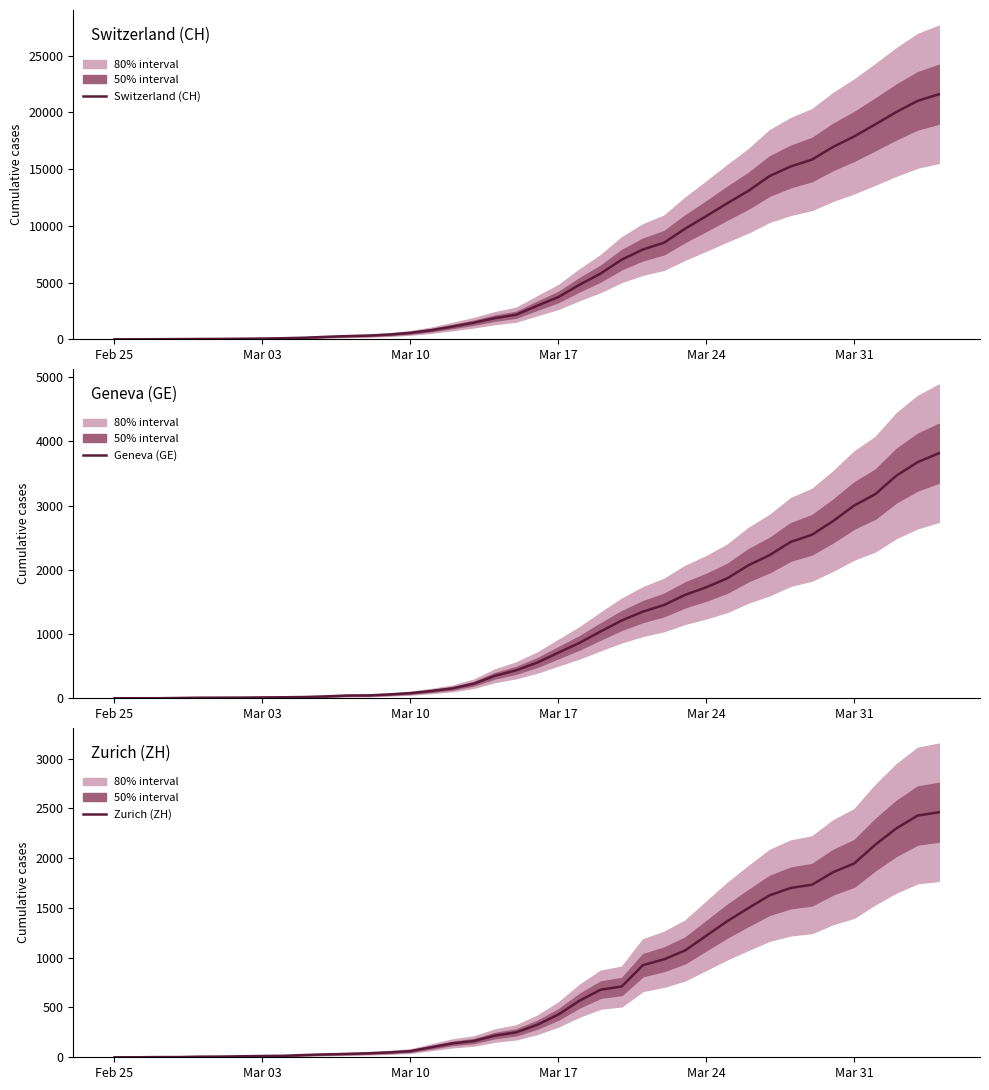

What is the difference between the Geneva (GE) values at Mar 24 and Mar 03?

1715